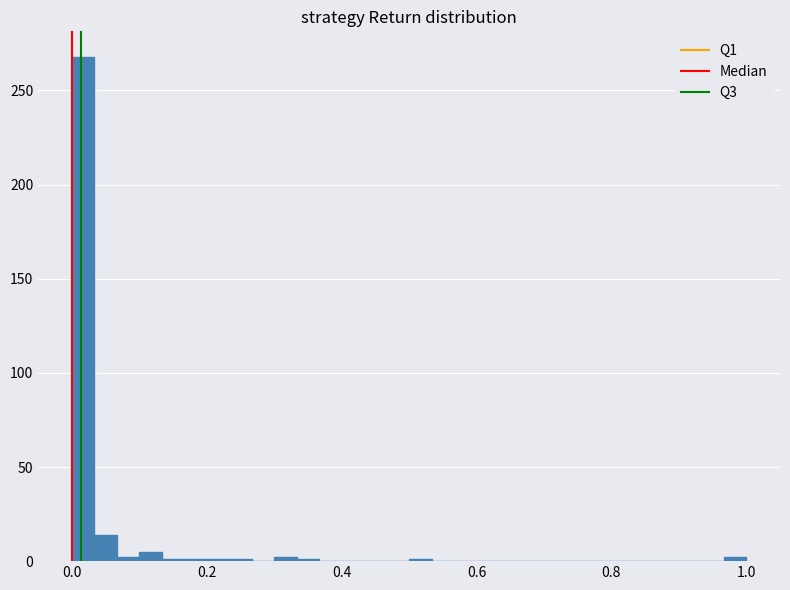

Read against the x-axis, roughly where is the centre of the tallest bar?

0.02